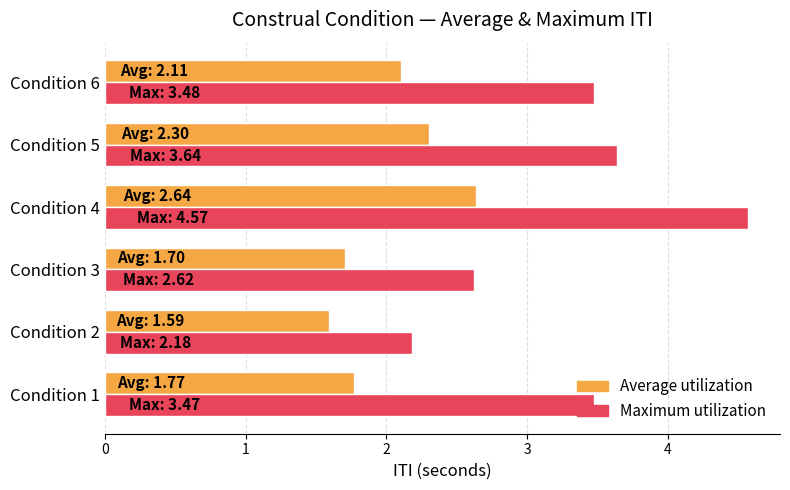

What is the total value across all series at Condition 3?

4.3